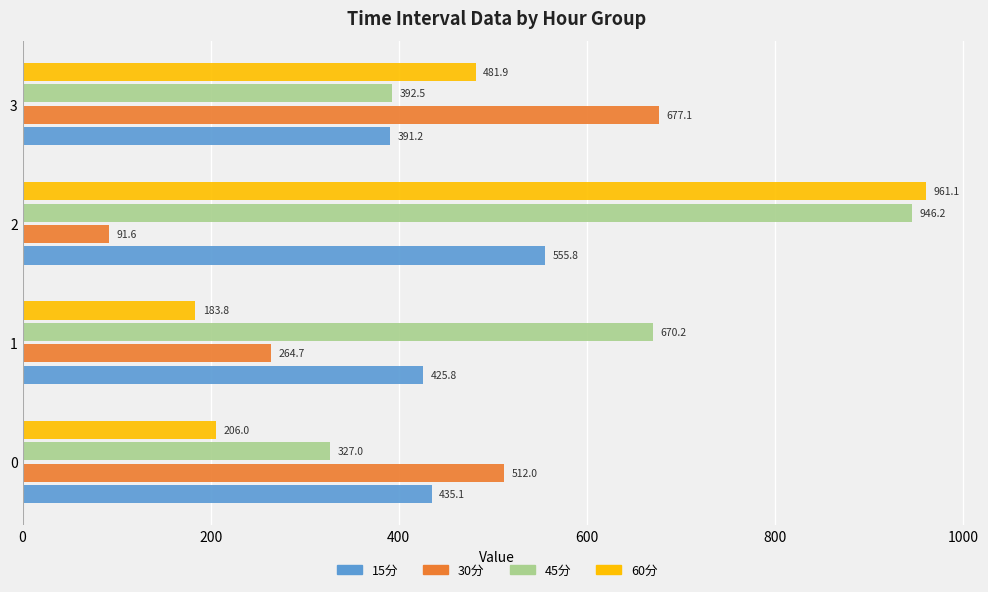

Is it true that 45分 equals 575.9 at 3?

False